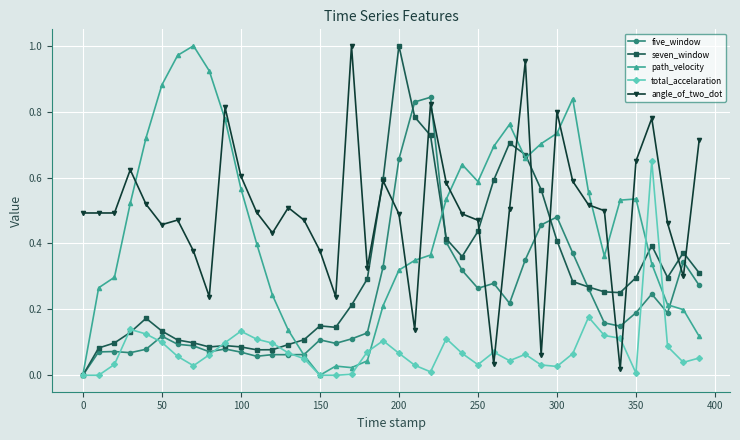

True or false: total_accelaration has more than 2 points higher than both neighbors.

True